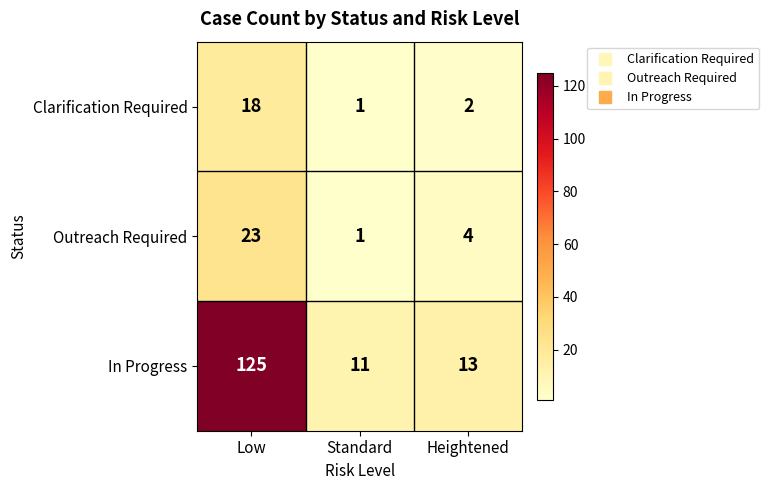

How many series are shown in this chart?

3